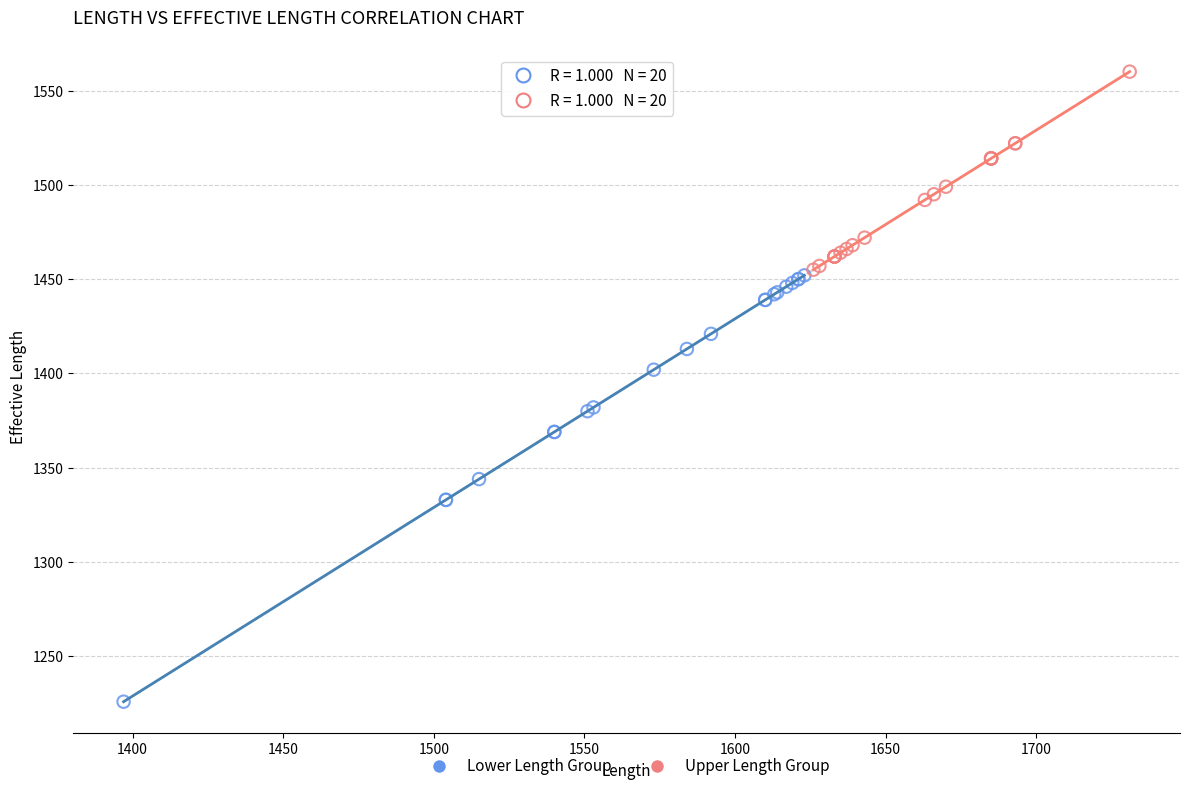

Which series contains the lowest Y value?

Lower Length Group